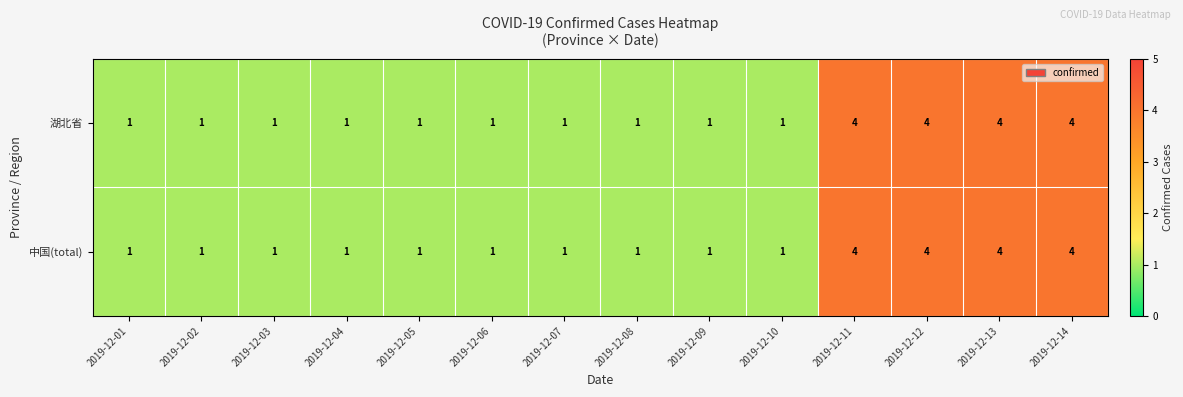

What is the difference between the maximum and minimum values in the 中国(total) series?

3